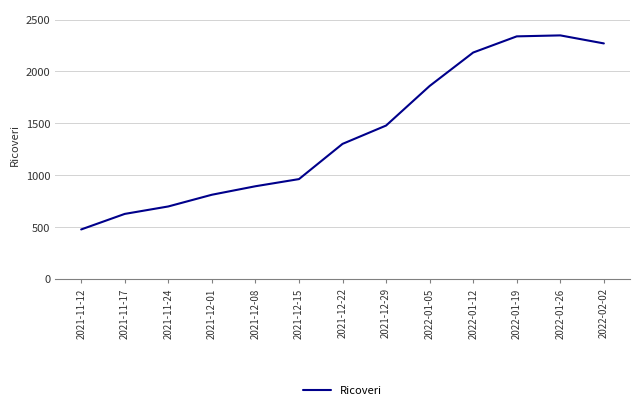

What is the difference between the maximum and minimum values?

1873.4